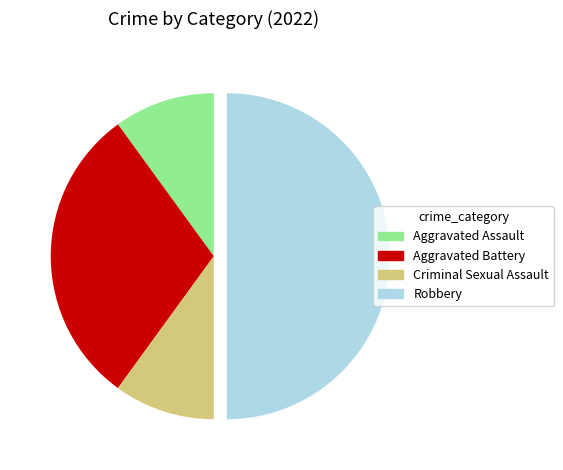

Between Aggravated Battery and Robbery, which is larger?

Robbery